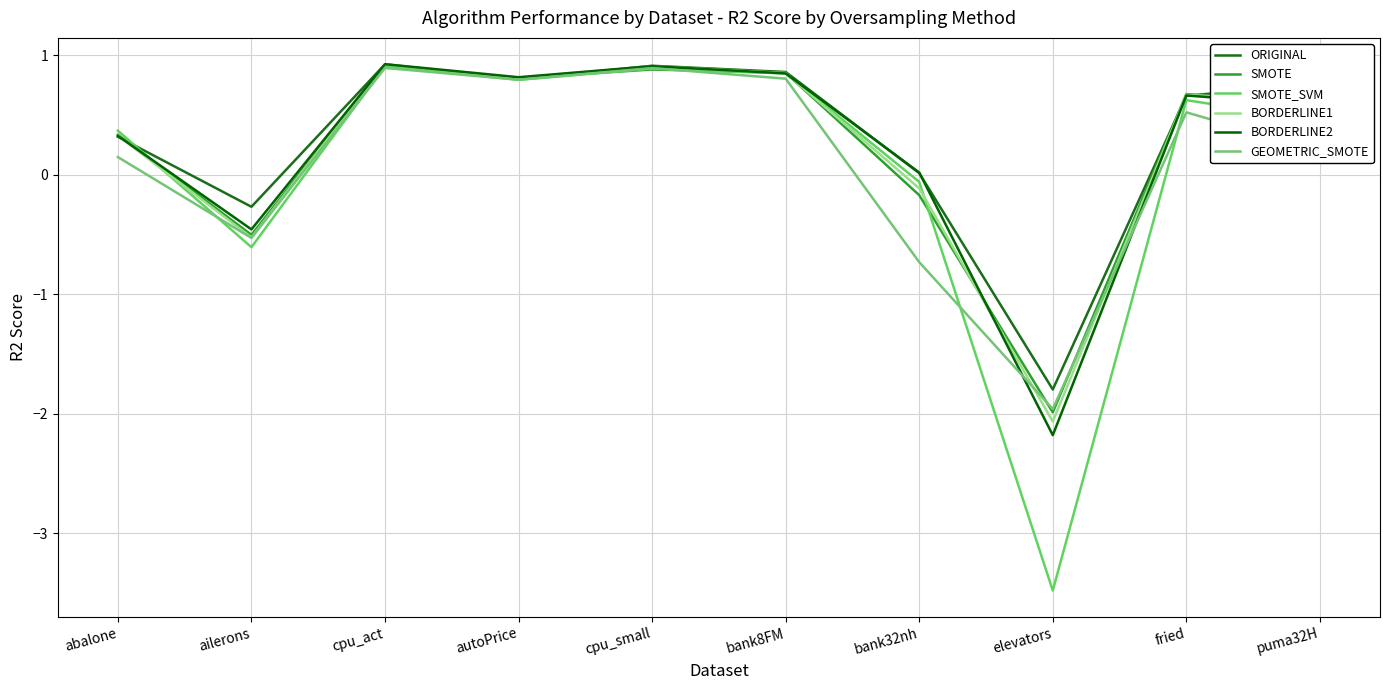

What is the difference between the SMOTE_SVM values at cpu_act and autoPrice?

0.1